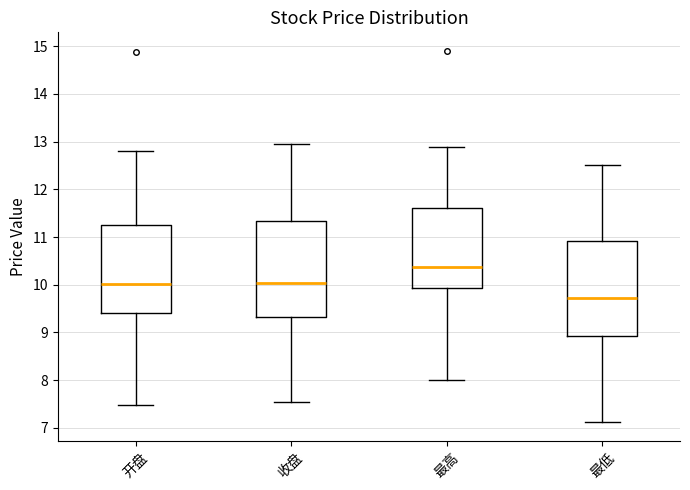

Reading left to right, transcribe this box plot: for each box, give where its median line is, the range the box spans, and where its two whiskers end, as read against the y-axis. The values are not printed on the chart, so give them approximately, as read against the axis.

开盘: median 10.0, box 9.4 to 11.3, whiskers 7.5 to 12.8
收盘: median 10.0, box 9.3 to 11.3, whiskers 7.6 to 12.9
最高: median 10.4, box 9.9 to 11.6, whiskers 8.0 to 12.9
最低: median 9.7, box 8.9 to 10.9, whiskers 7.1 to 12.5